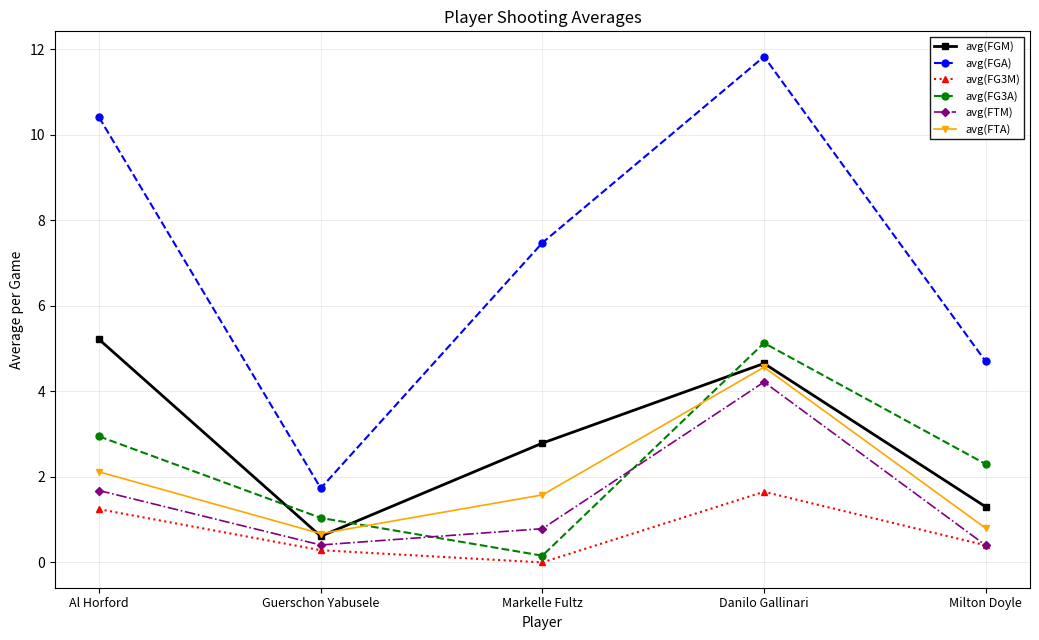

What value does the avg(FGM) series have at Guerschon Yabusele?

0.6